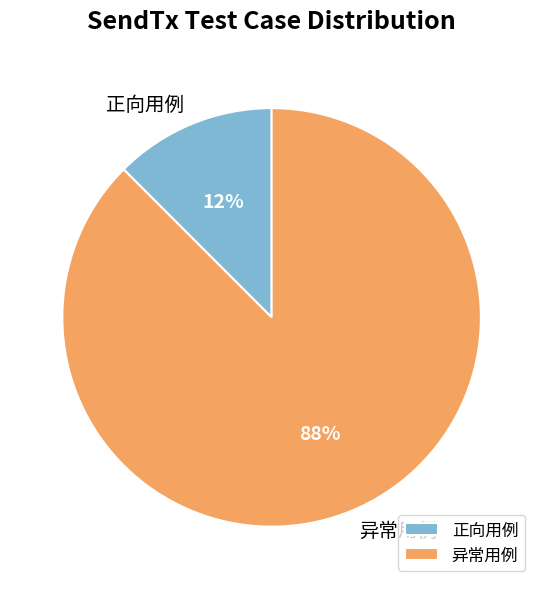

To the nearest percent, what is the combined percentage of 异常用例 and 正向用例?

100%